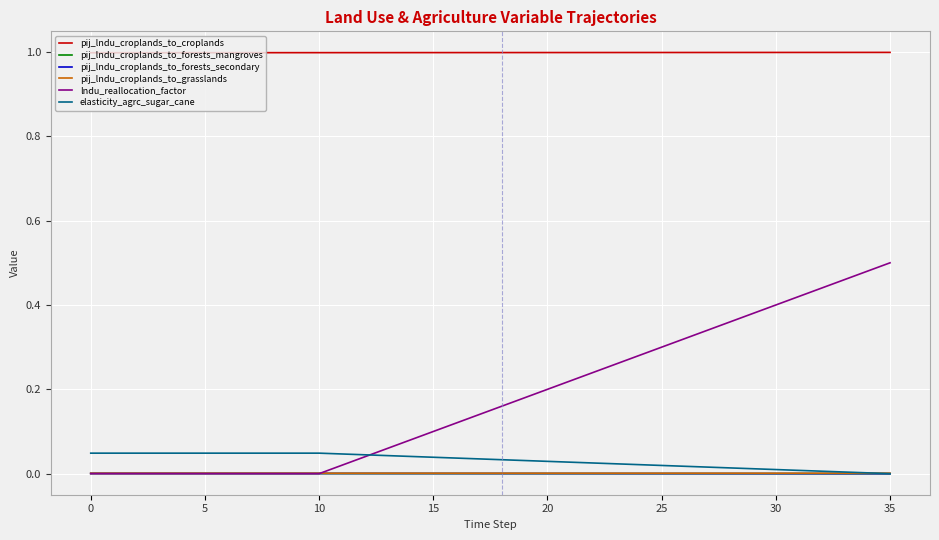

Which series has the largest total across all categories?

pij_lndu_croplands_to_croplands